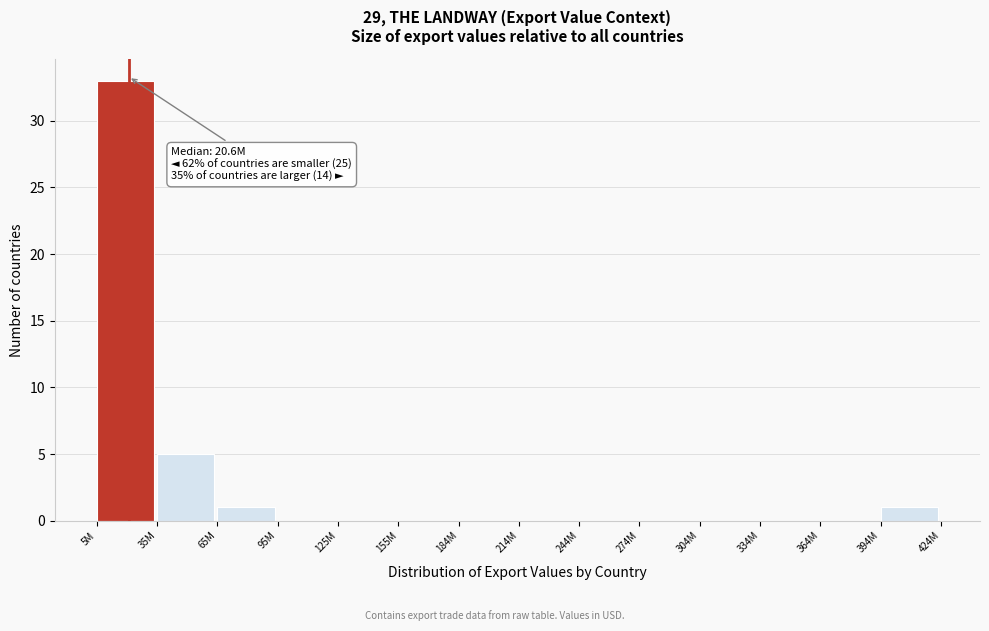

Reading left to right, extract all data points from this chart.

5M=33	35M=5	65M=1	95M=0	125M=0	155M=0	184M=0	214M=0	244M=0	274M=0	304M=0	334M=0	364M=0	394M=1